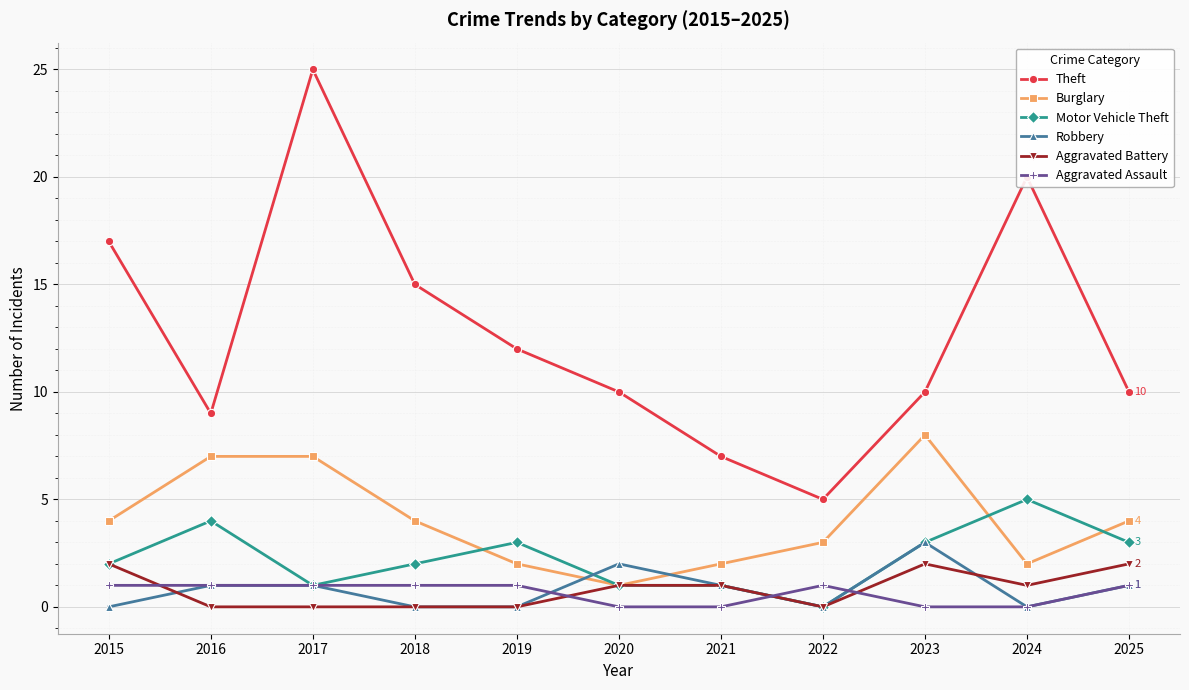

At which category does Theft reach its first local peak?

2017